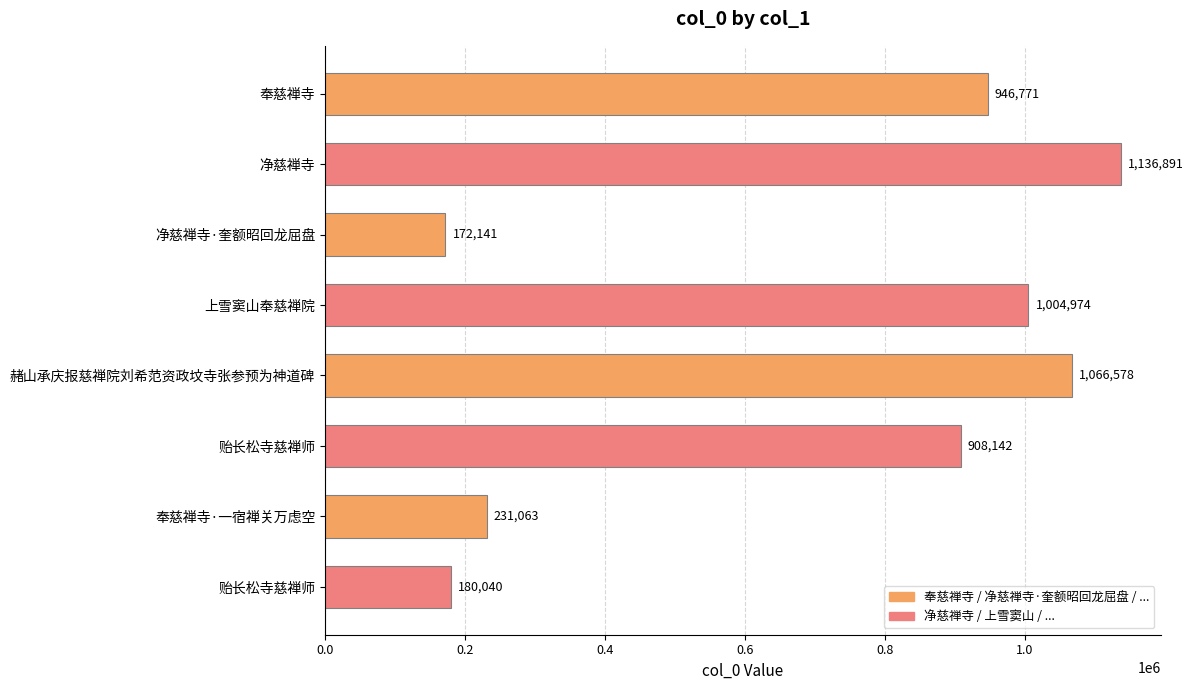

Which category has the lowest value across all series?

净慈禅寺·奎额昭回龙屈盘